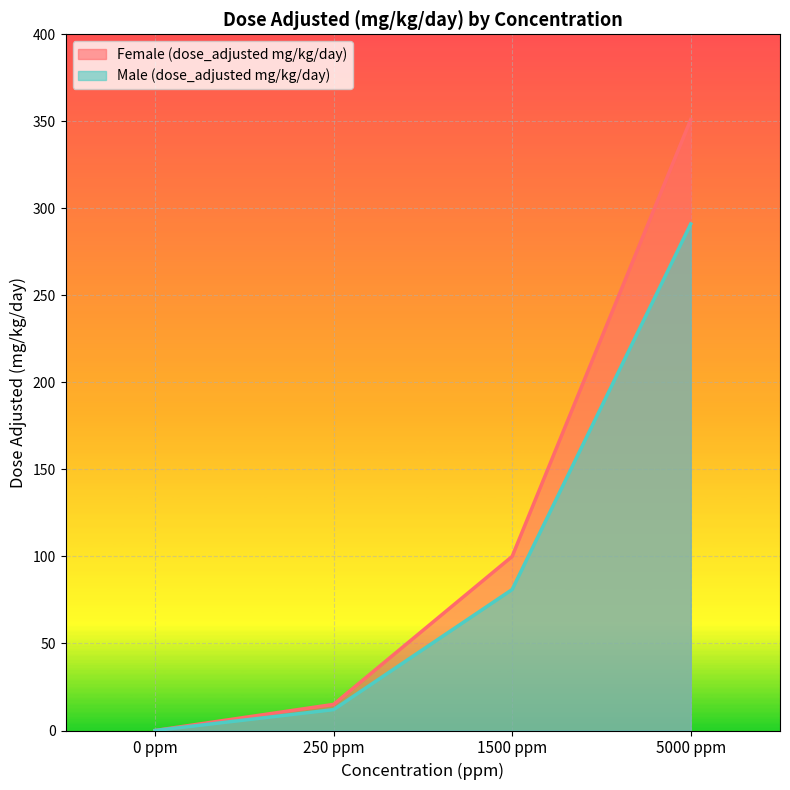

At which category does the chart reach its peak across all series?

5000 ppm